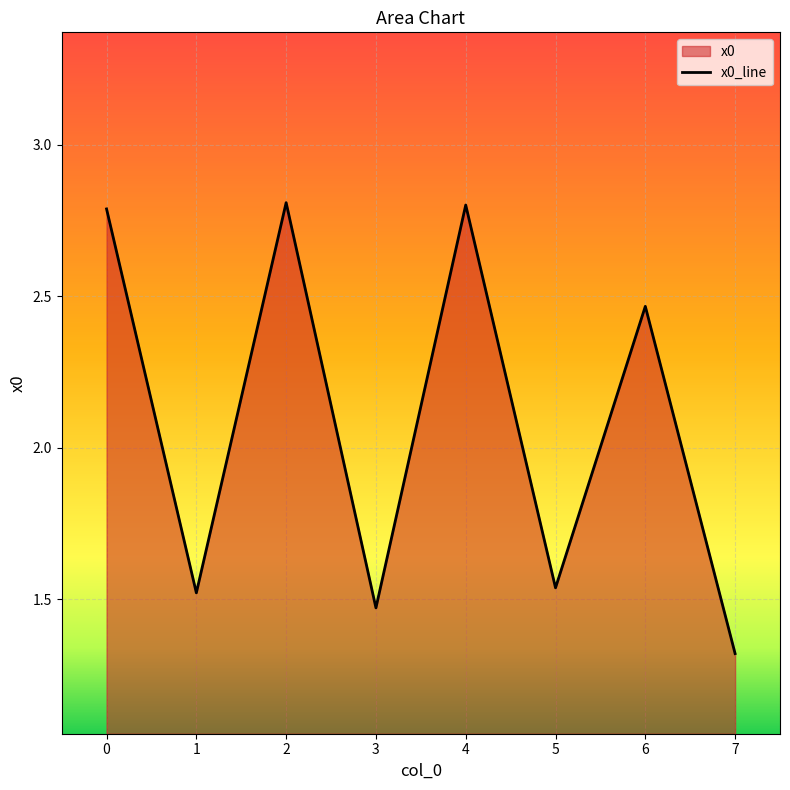

Reading left to right, what are all the values shown in this chart?

2.8	1.5	2.8	1.5	2.8	1.5	2.5	1.3